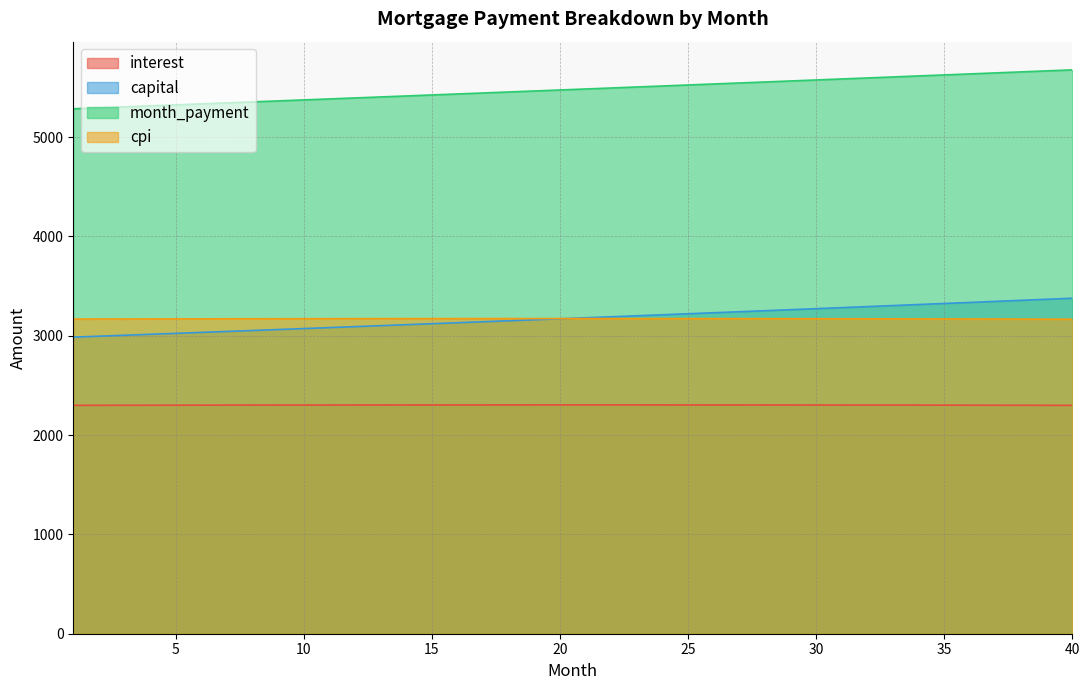

What is the value of the cpi point at the 22nd from the left?

3172.5